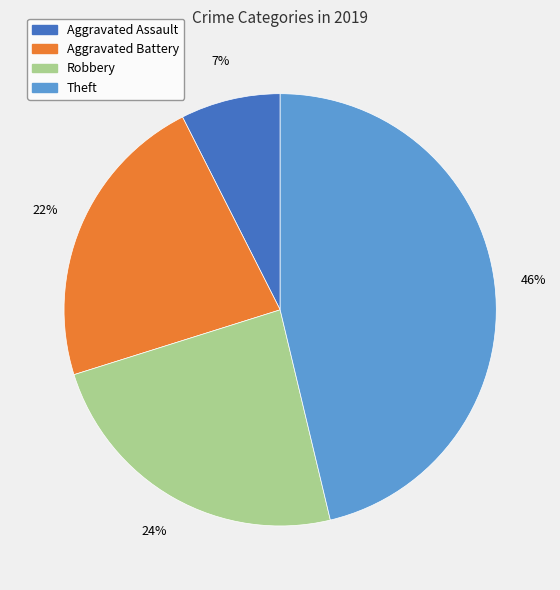

Count the number of slices in the pie.

4